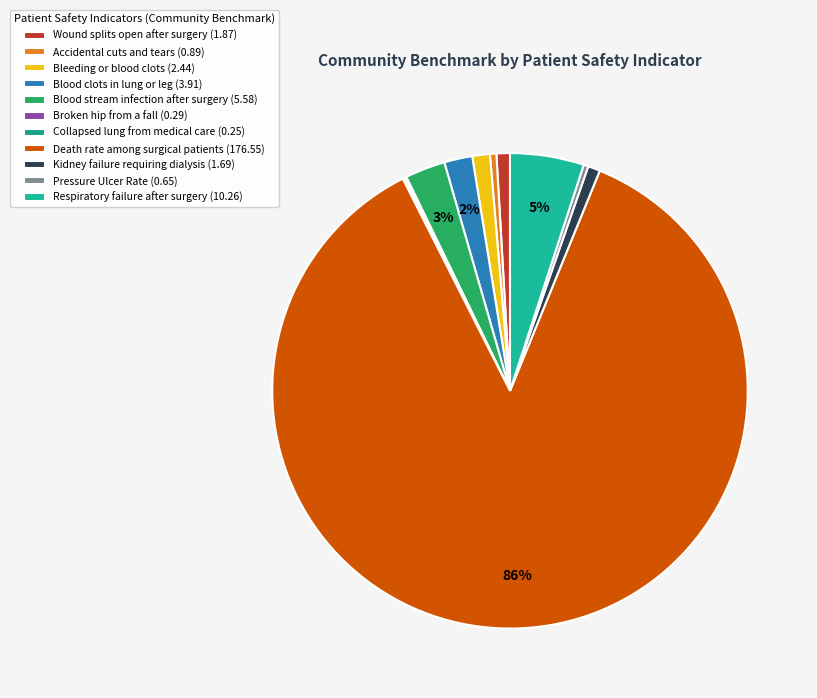

What is the change in value from Wound splits open after surgery to Blood clots in lung or leg?

+2.0